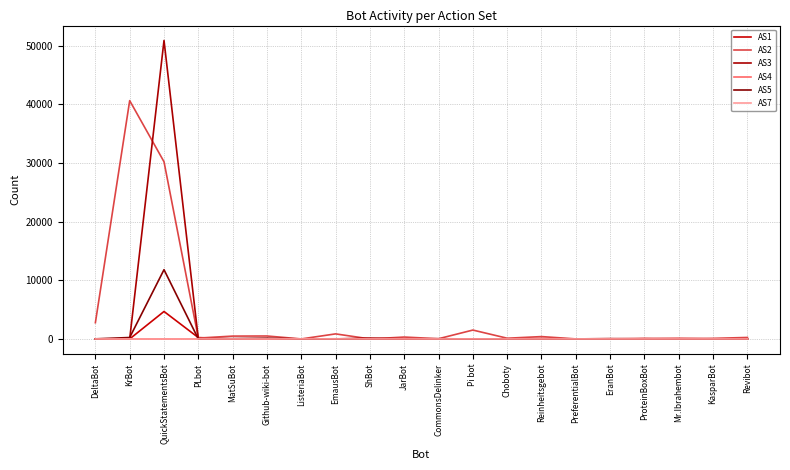

Which category has the highest value in the AS3 series?

QuickStatementsBot